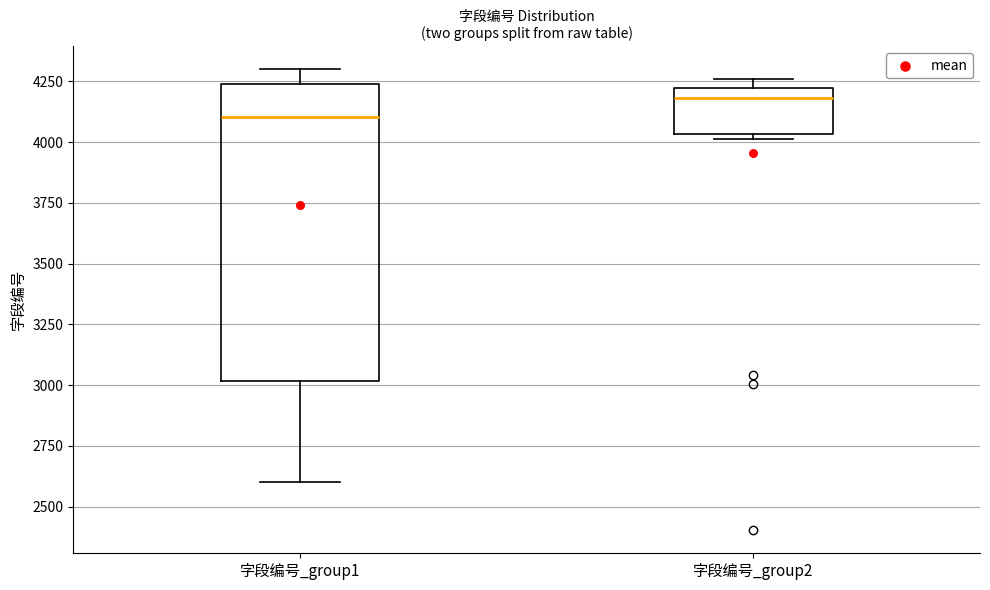

Reading left to right, transcribe this box plot: for each box, give where its median line is, the range the box spans, and where its two whiskers end, as read against the y-axis. The values are not printed on the chart, so give them approximately, as read against the axis.

字段编号_group1: median 4100, box 3000 to 4250, whiskers 2600 to 4300
字段编号_group2: median 4200 (just below the box's upper edge), box 4050 to 4200, whiskers 4000 to 4250